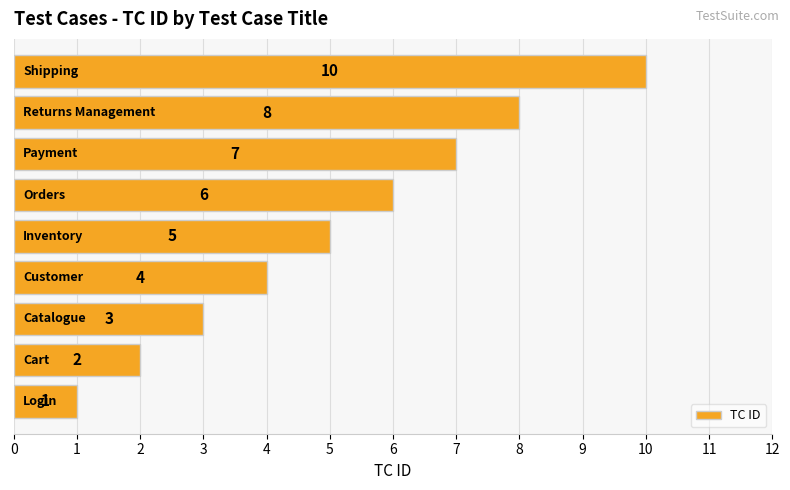

What is the sum of all values?

46